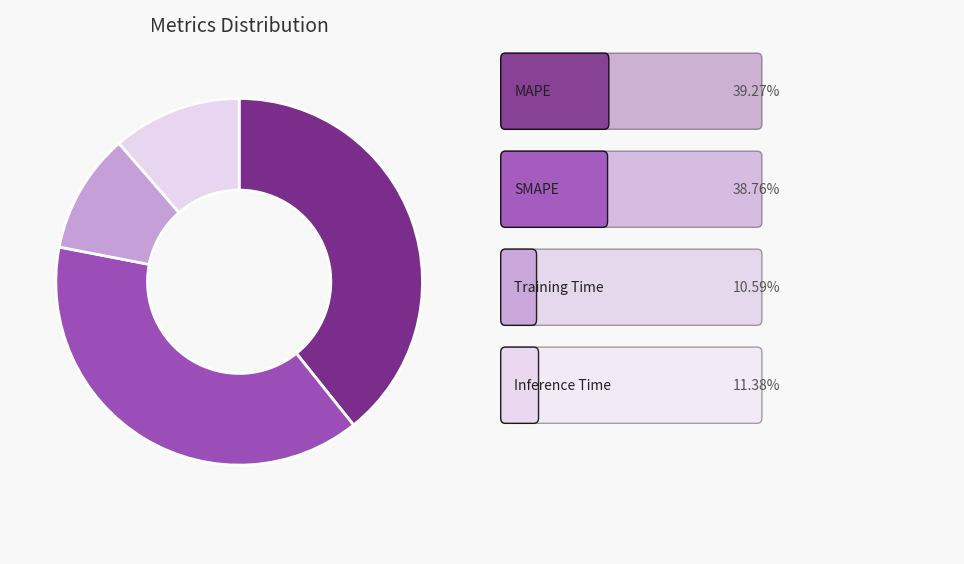

How many segments does this pie chart have?

4